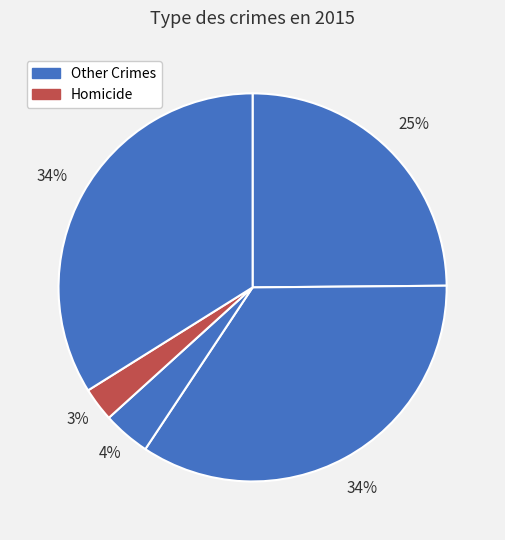

Count the number of slices in the pie.

5